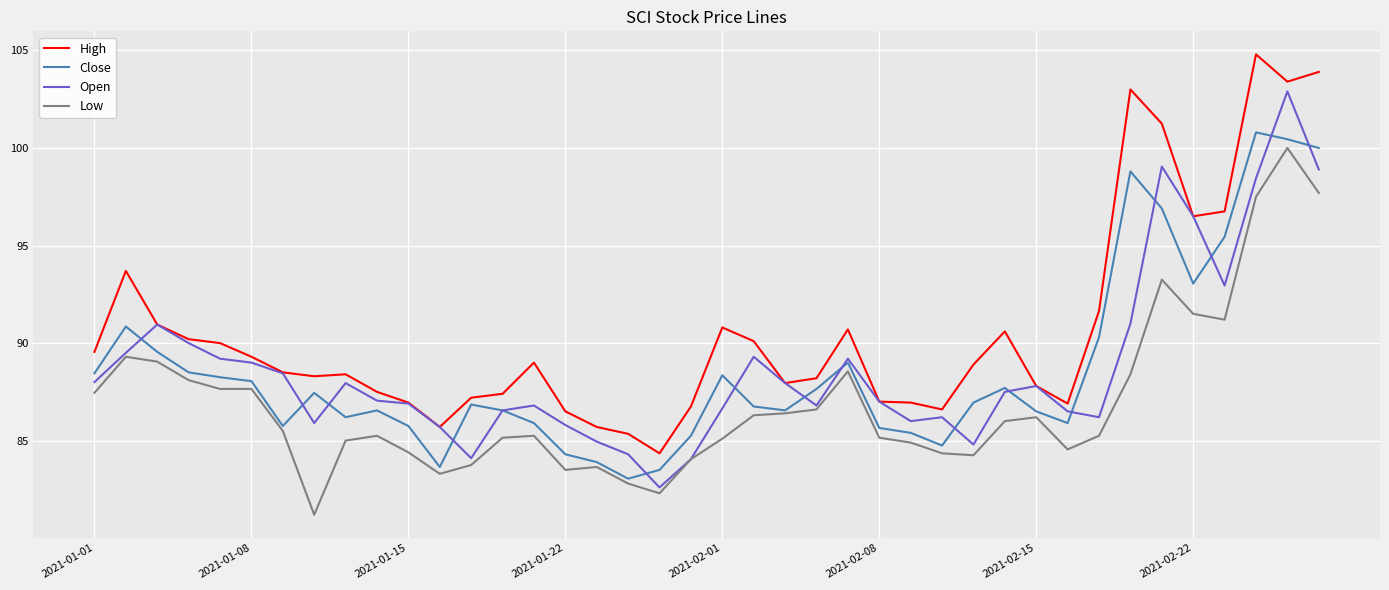

What is the average value of the High series?

90.6